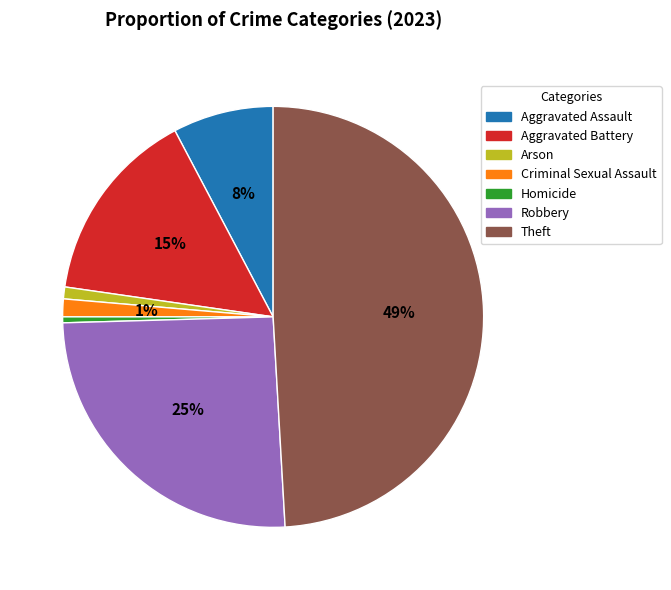

To the nearest percent, what is the difference between the largest and smallest slice percentages?

49%